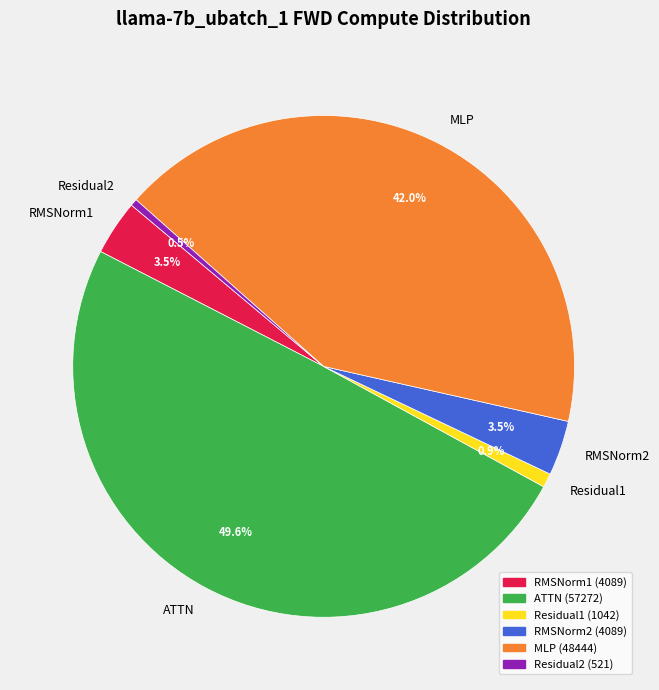

What percentage do MLP and RMSNorm2 together represent?

45.5%